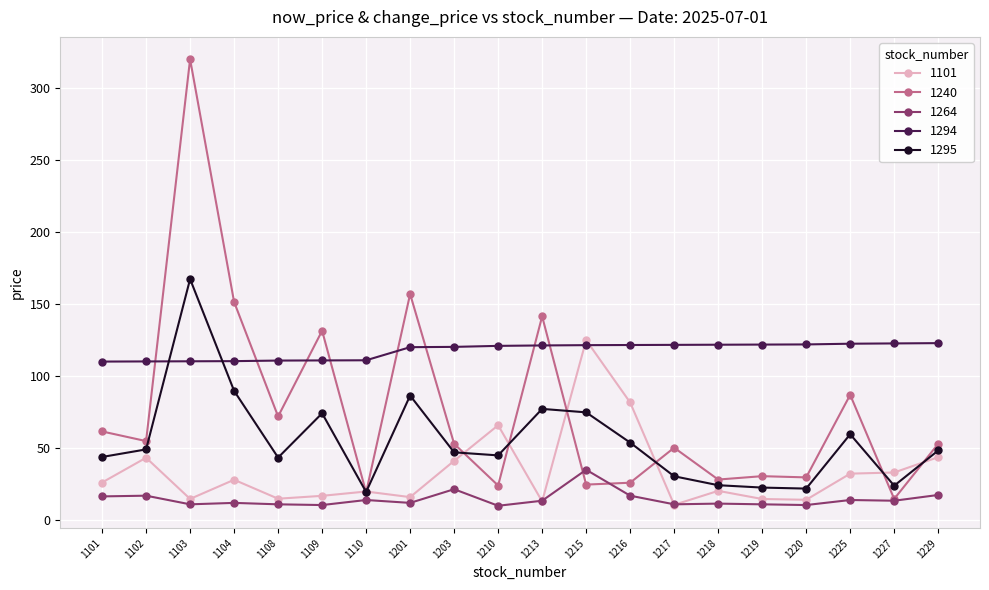

Which series changed the most between 1109 and 1220?

1240